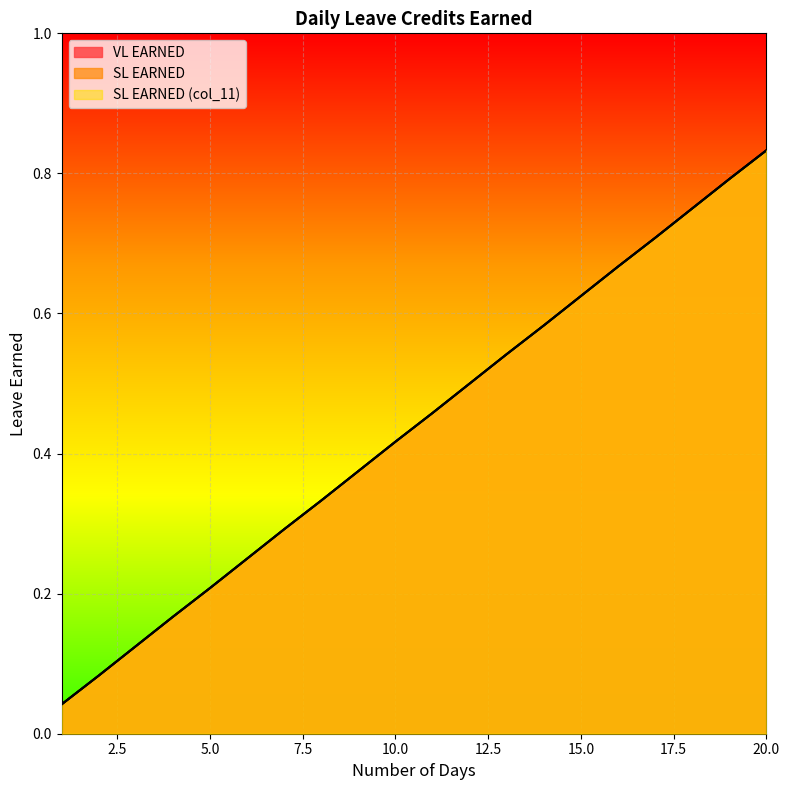

What value does the SL EARNED (col_11) series have at 15?

0.6